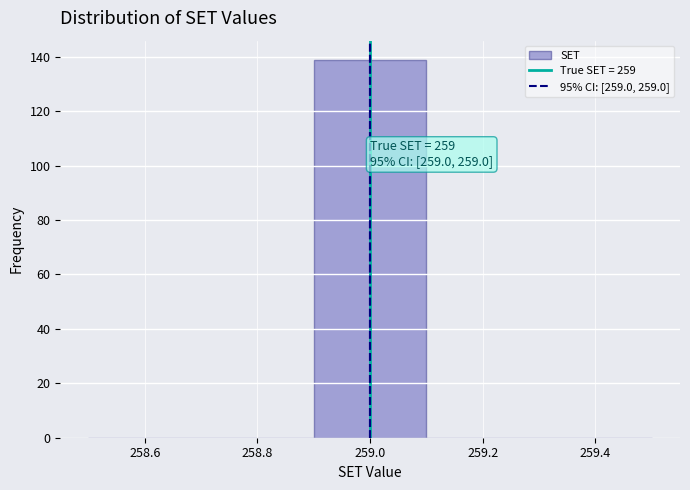

Which range on the x-axis has the tallest bar?

258.9 to 259.1